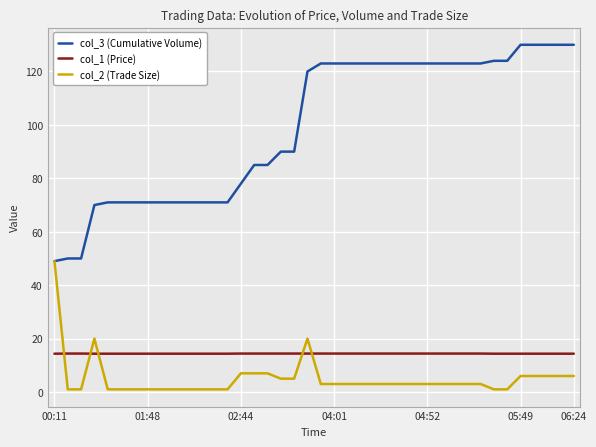

What is the difference between the maximum and second lowest values in the col_3 (Cumulative Volume) series?

80.0